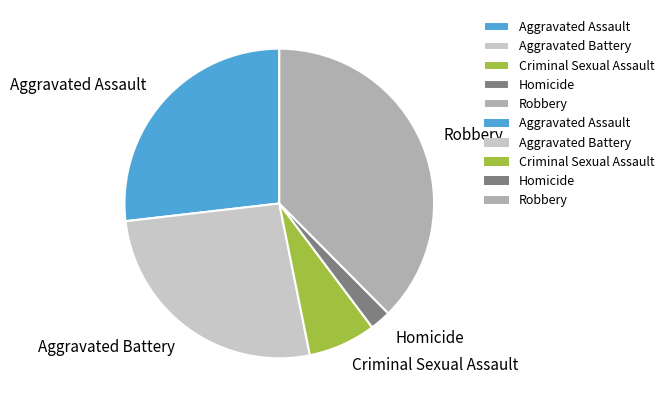

Does Robbery represent more than half of the total?

No